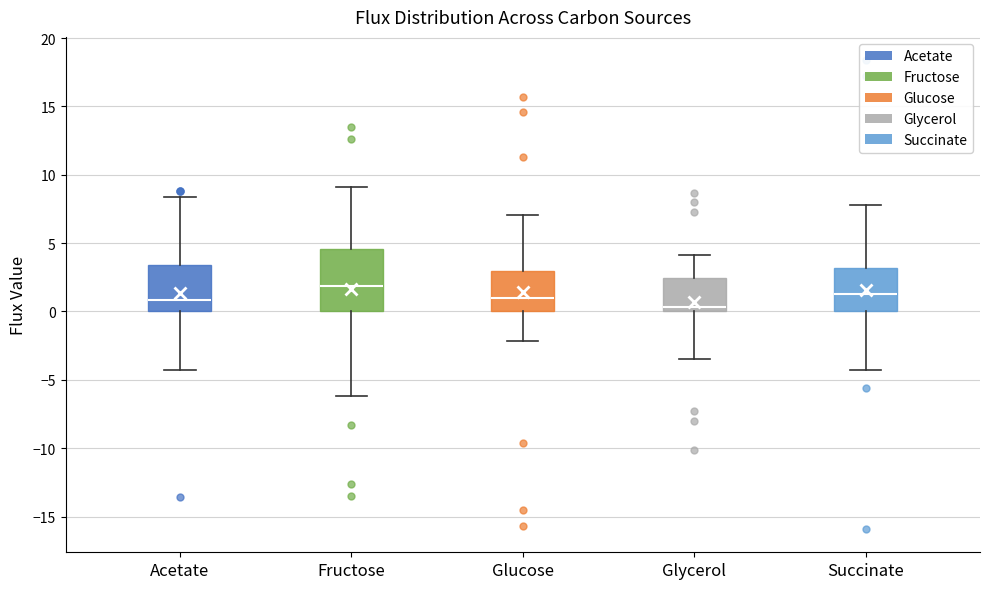

Reading left to right, transcribe this box plot: for each box, give where its median line is, the range the box spans, and where its two whiskers end, as read against the y-axis. The values are not printed on the chart, so give them approximately, as read against the axis.

Acetate: median 1.0, box 0.0 to 3.5, whiskers -4.5 to 8.5
Fructose: median 2.0, box 0.0 to 4.5, whiskers -6.0 to 9.0
Glucose: median 1.0, box 0.0 to 3.0, whiskers -2.0 to 7.0
Glycerol: median 0.5, box 0.0 to 2.5, whiskers -3.5 to 4.0
Succinate: median 1.5, box 0.0 to 3.0, whiskers -4.5 to 8.0